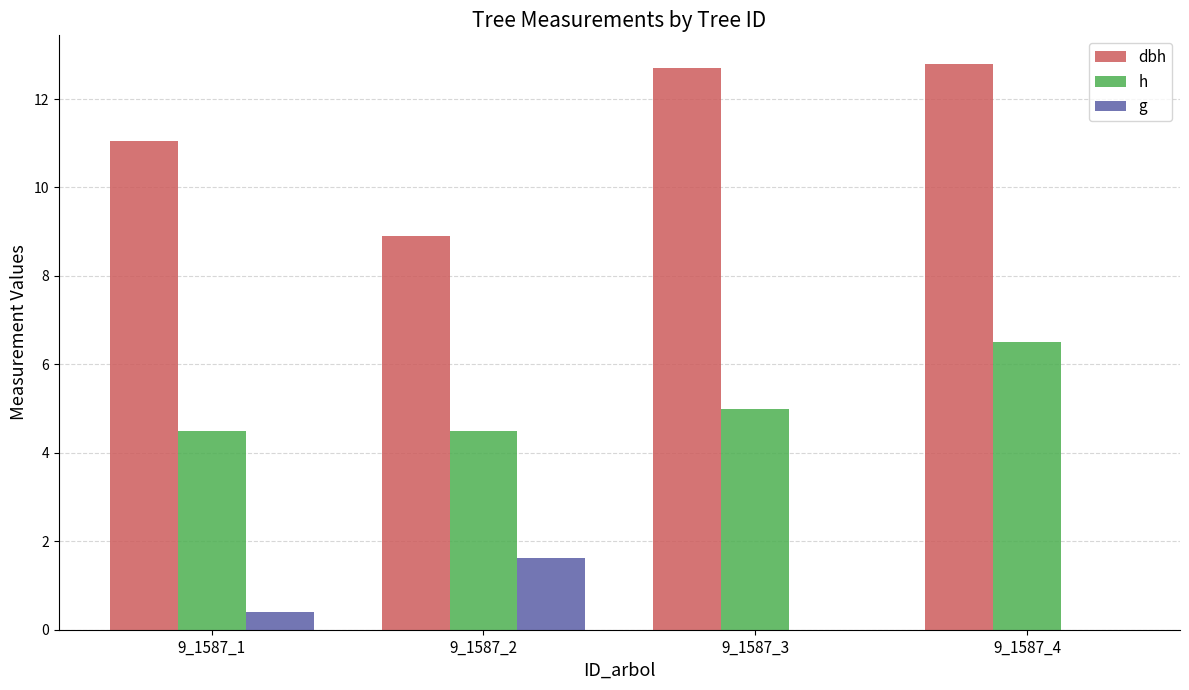

Which series has the largest total across all categories?

dbh